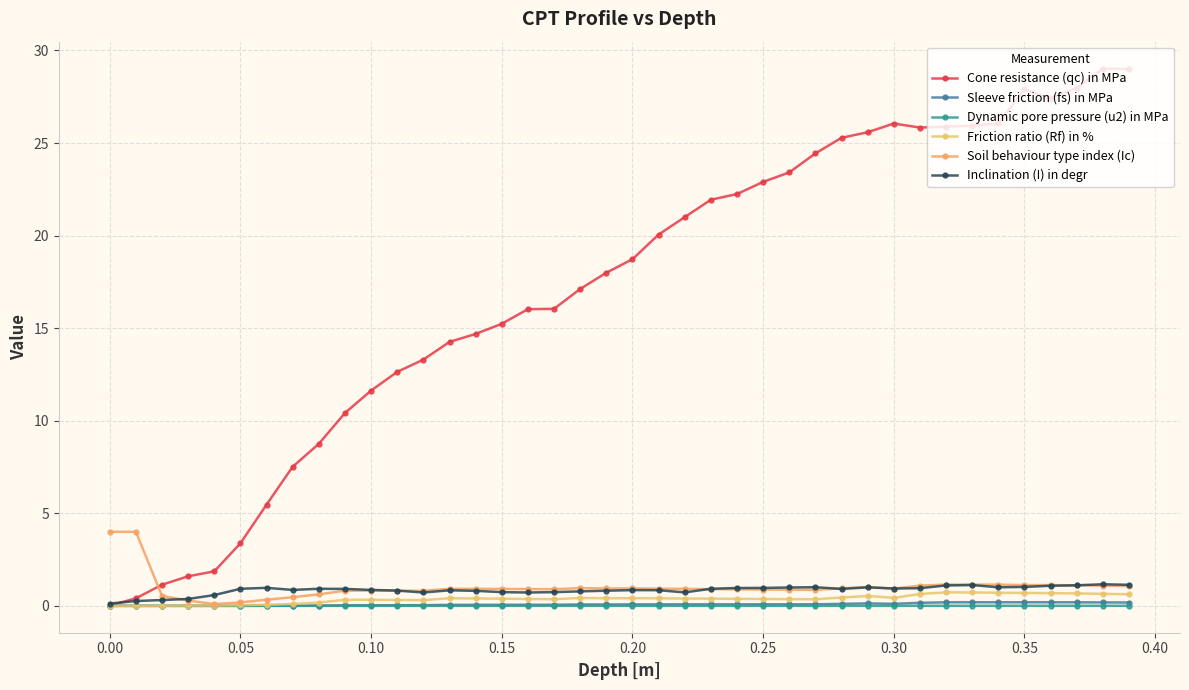

Which series has the largest total across all categories?

Cone resistance (qc) in MPa